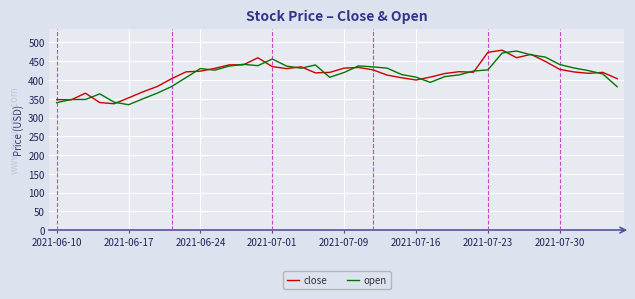

What is the average value of the open series?

412.7